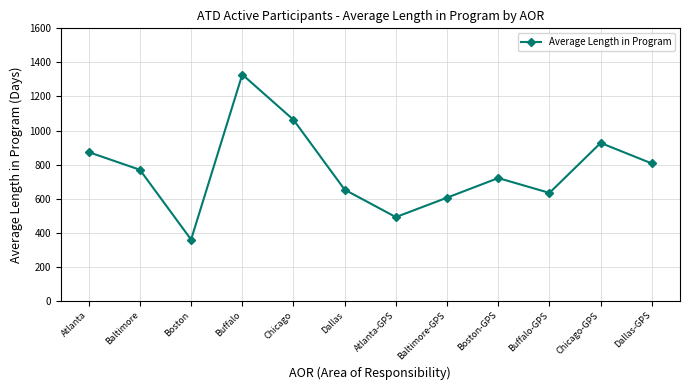

What is the sum of the values at Buffalo and Chicago?

2391.8